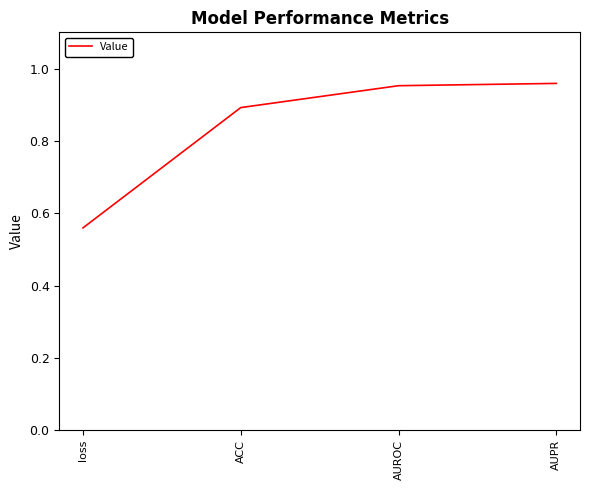

Which label corresponds to the smallest value in the chart?

loss